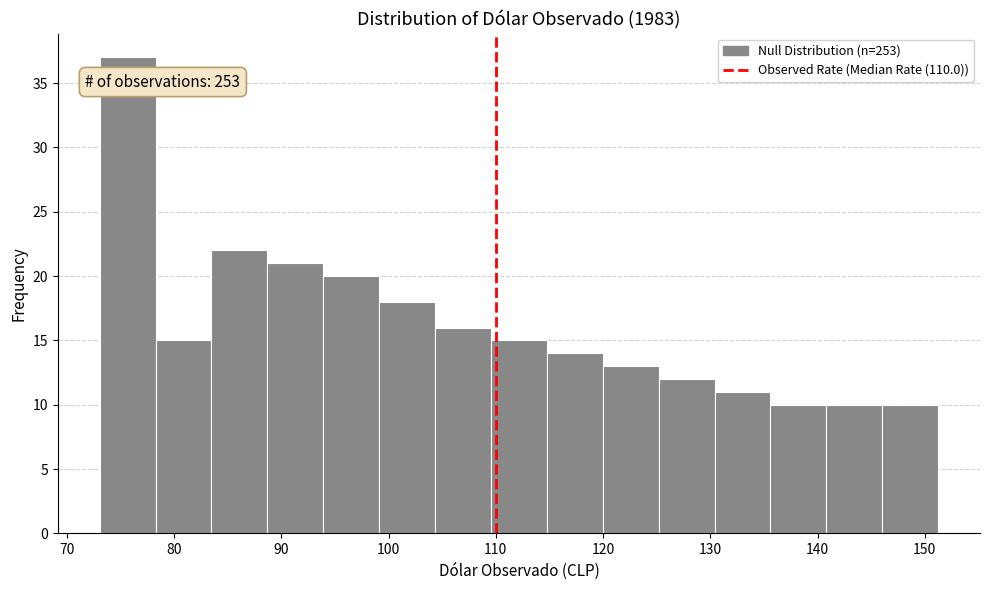

Which range on the x-axis has the tallest bar?

73 to 78